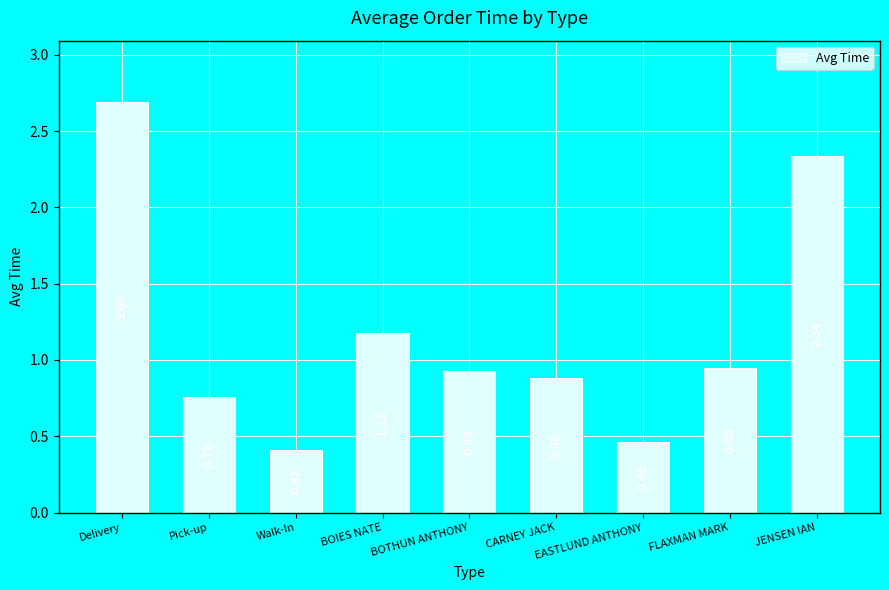

Where is the data nearest to the value 1?

FLAXMAN MARK